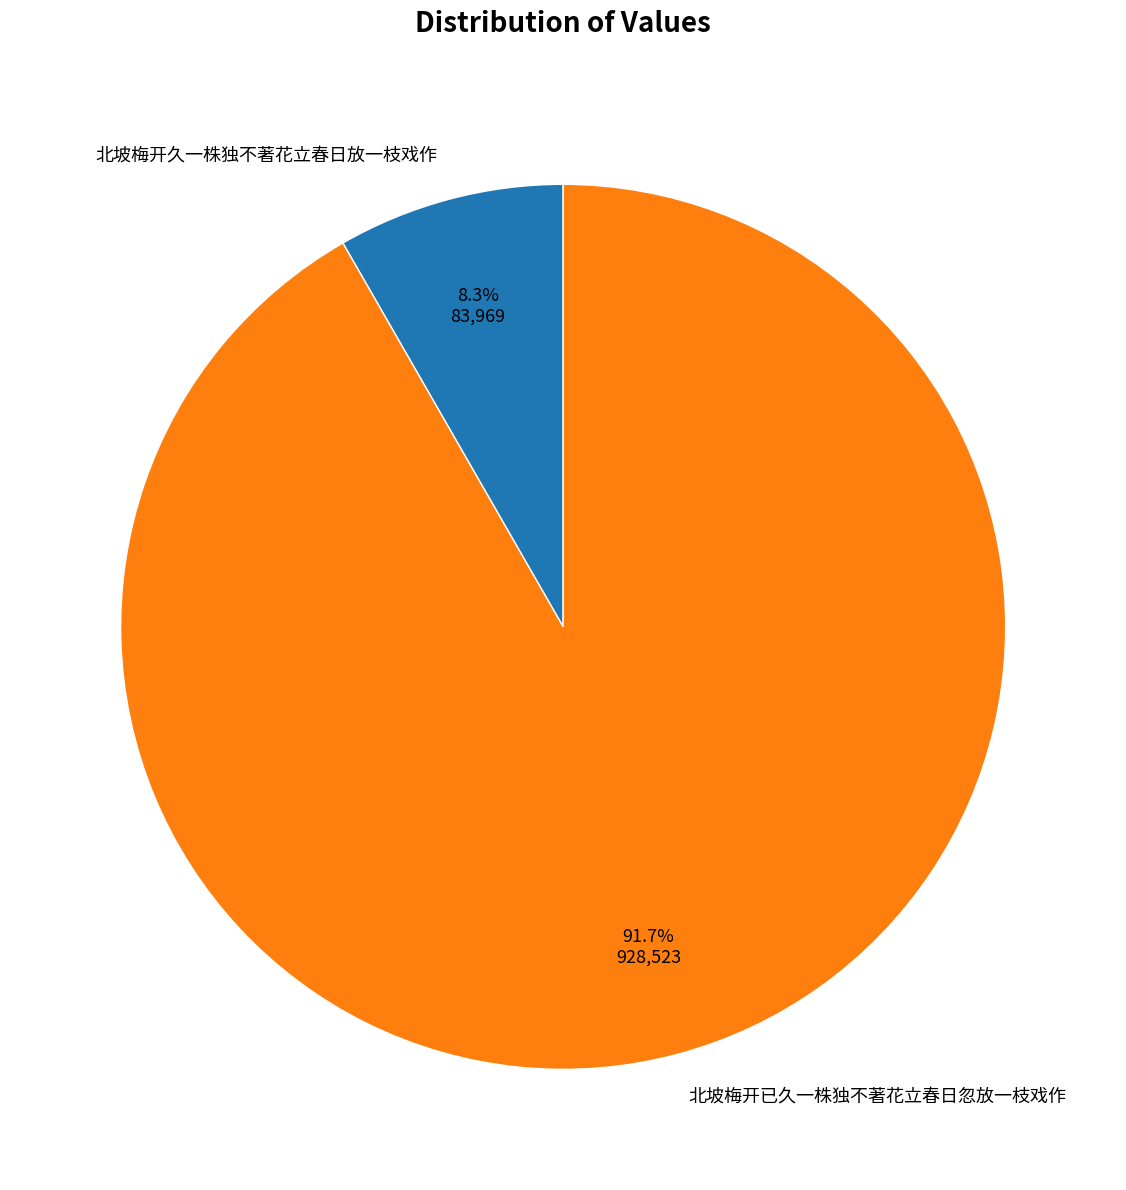

Is it true that 北坡梅开久一株独不著花立春日放一枝戏作 is 1% of the pie?

False